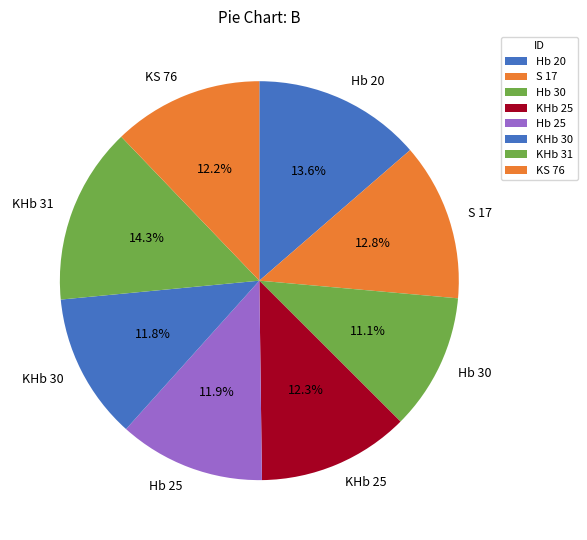

Which slice is the smallest?

Hb 30